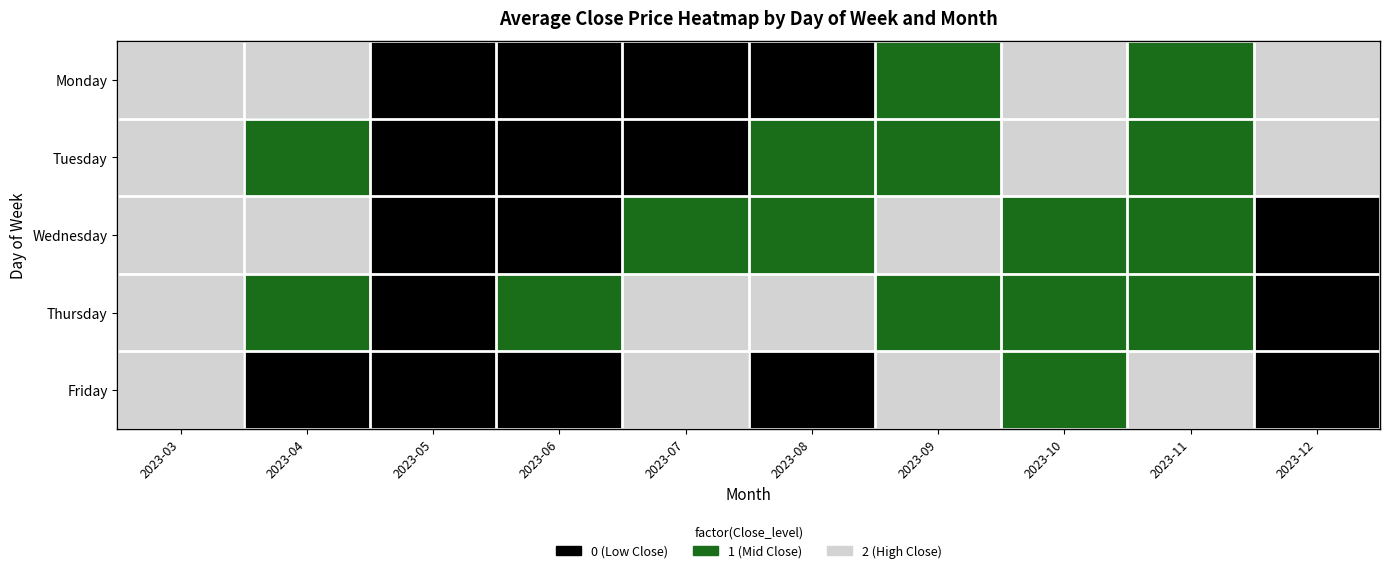

What is the maximum value shown in the chart?

2